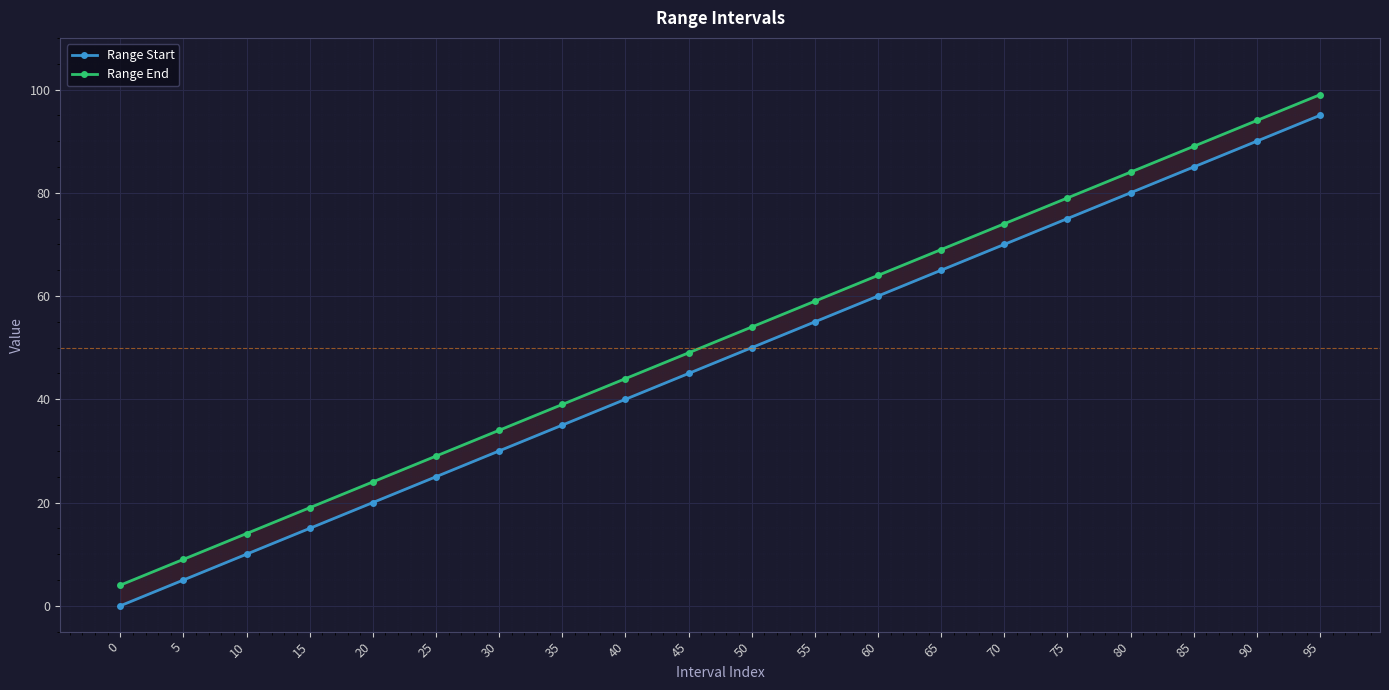

What is the difference between the maximum and minimum values in the Range End series?

95